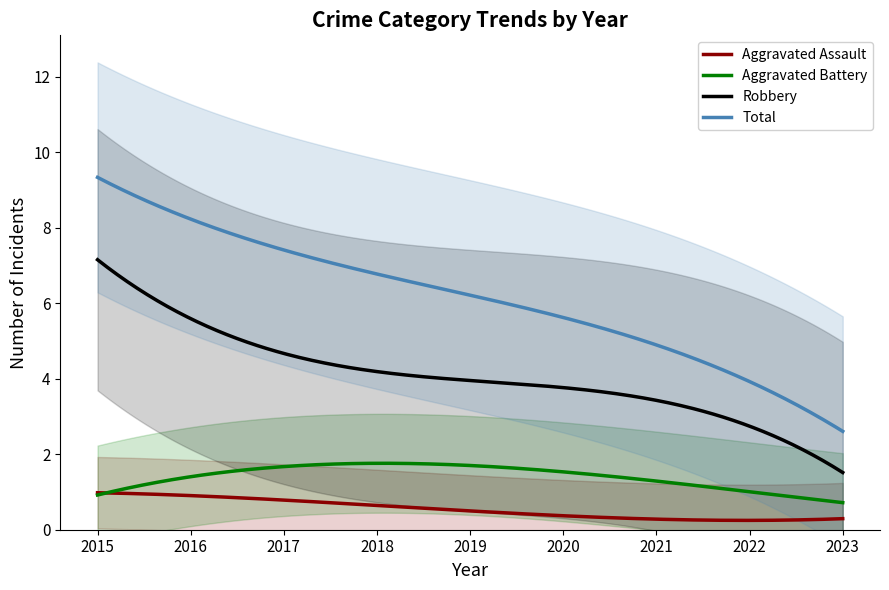

True or false: Aggravated Battery and Robbery cross at least once.

False